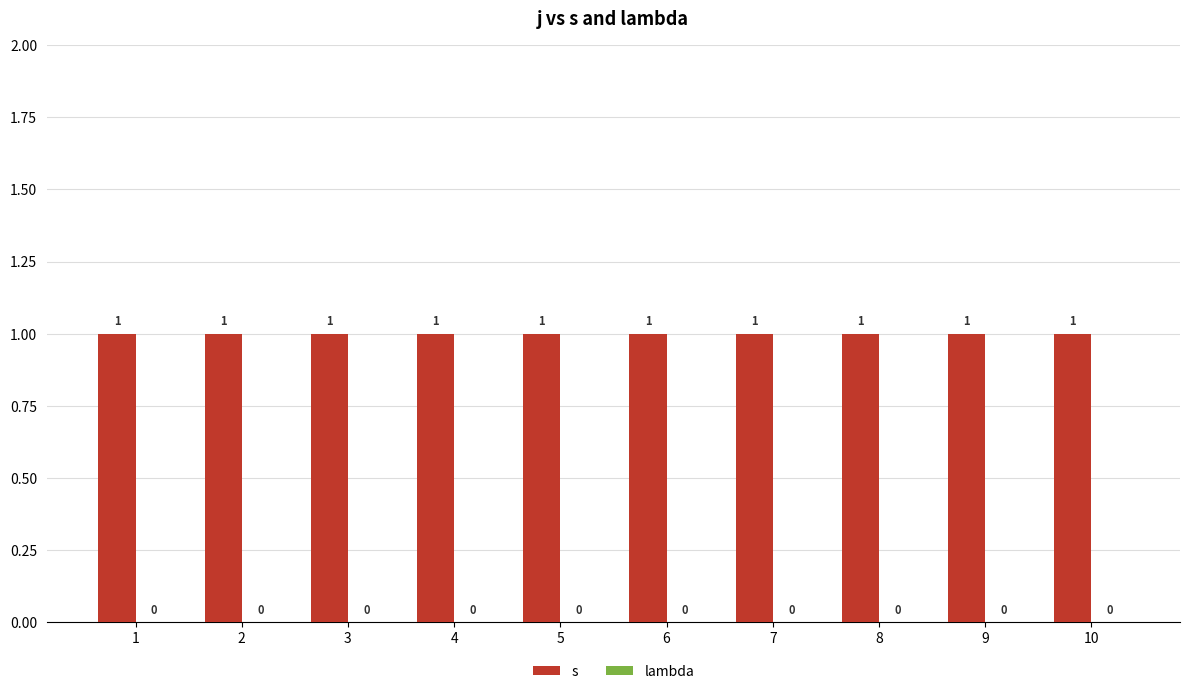

Rank the series by their maximum value, from lowest to highest.

lambda, s